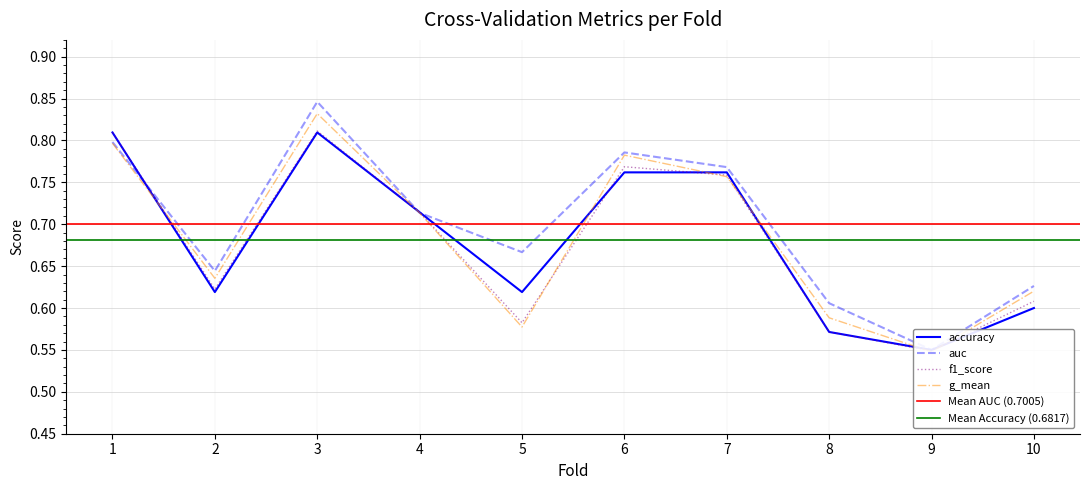

Rank the series at 10 from lowest to highest value.

accuracy, f1_score, g_mean, auc